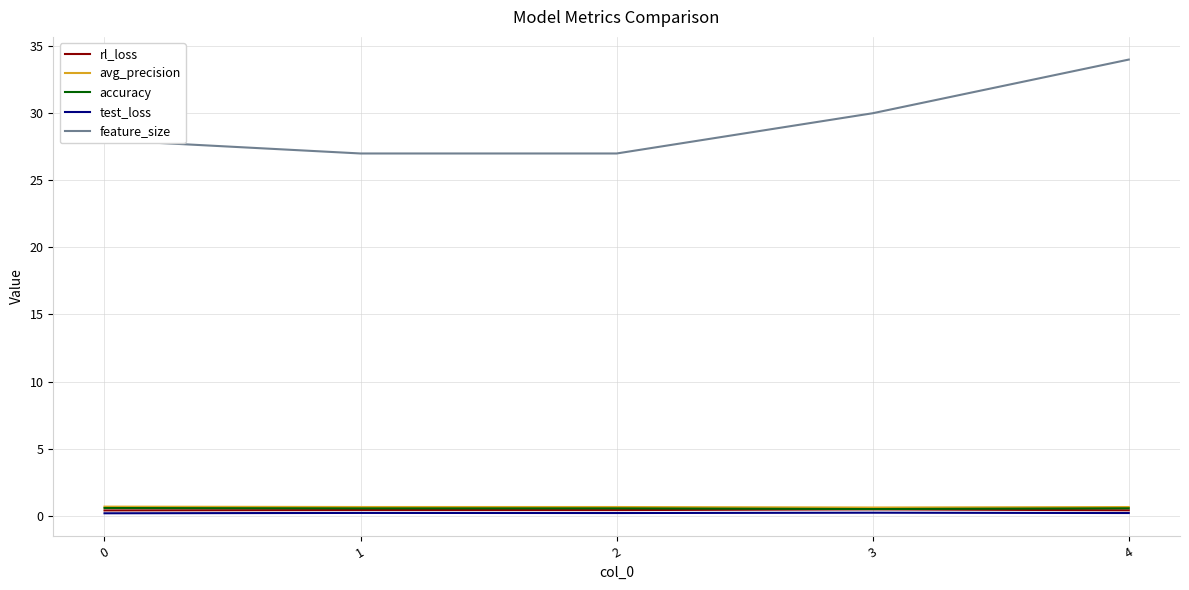

At which category is the sum across all series the highest?

4